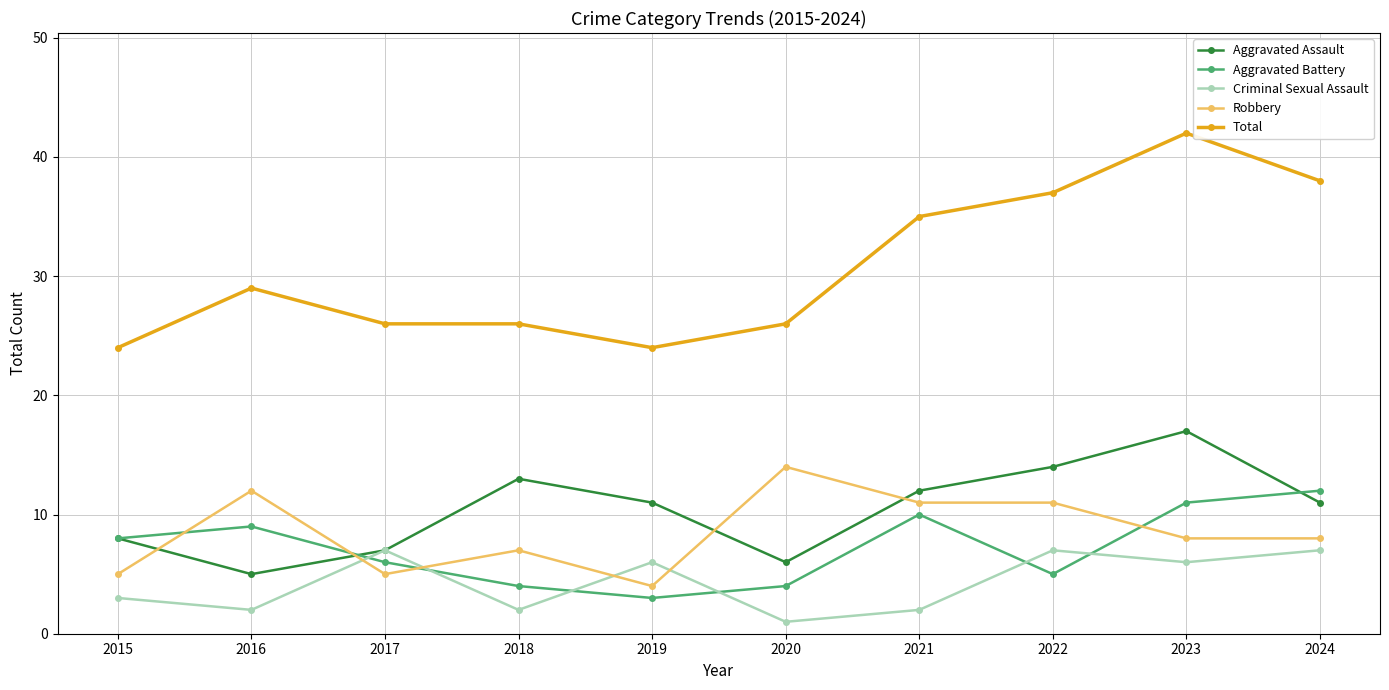

True or false: Aggravated Battery has a value of 6 at 2018.

False